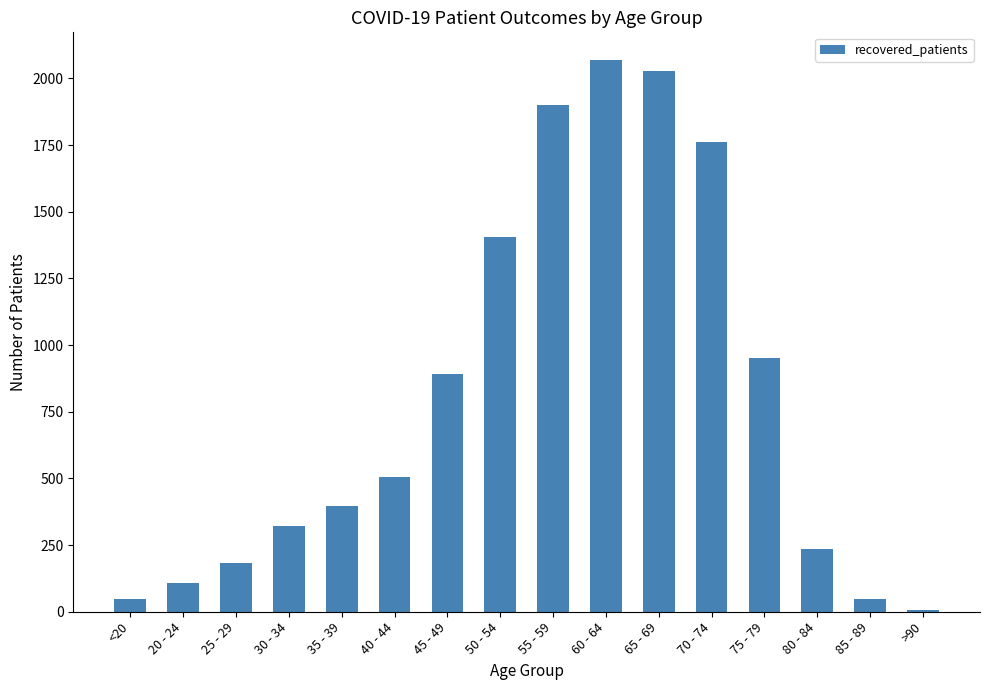

The value at 50 - 54 is 578. True or false?

False